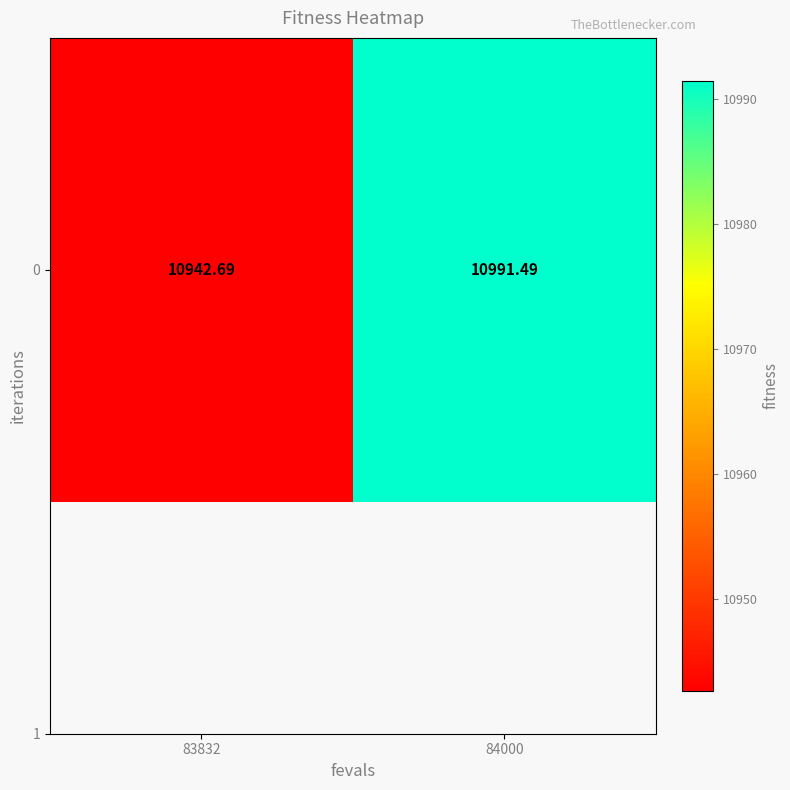

The value at 83832 is 17899.3. True or false?

False